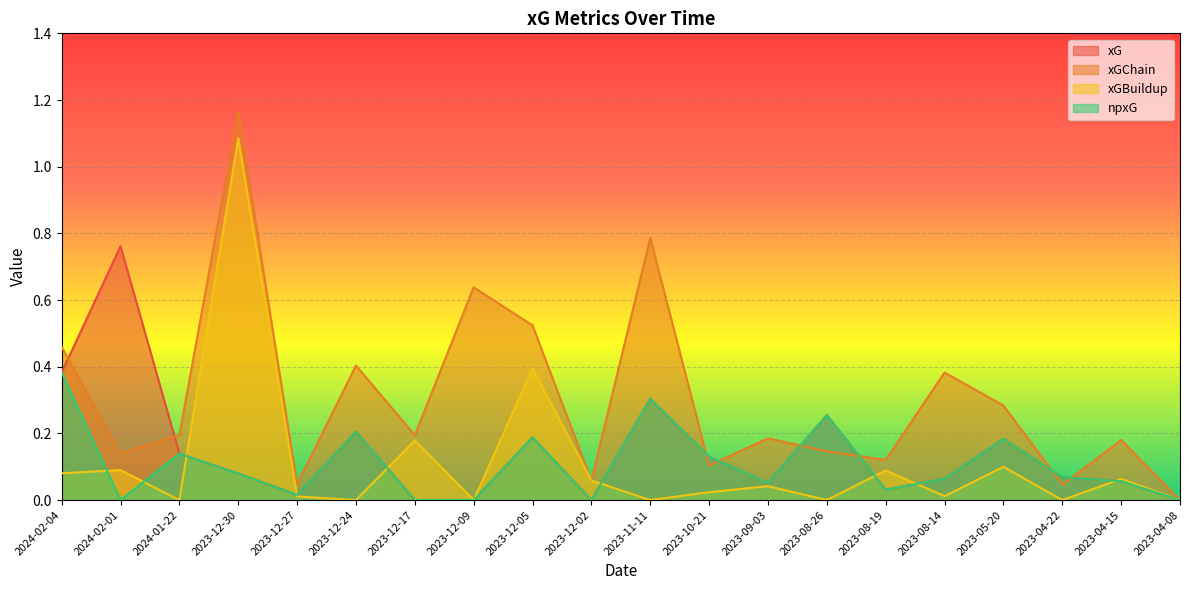

What is the maximum value for xG?

0.8